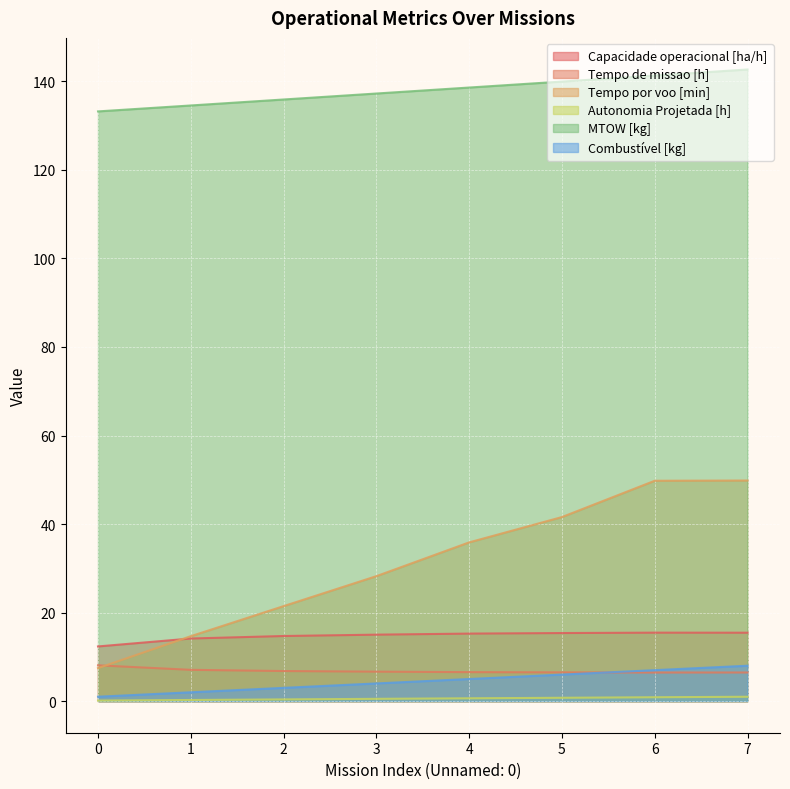

How many data points does each series have?

8